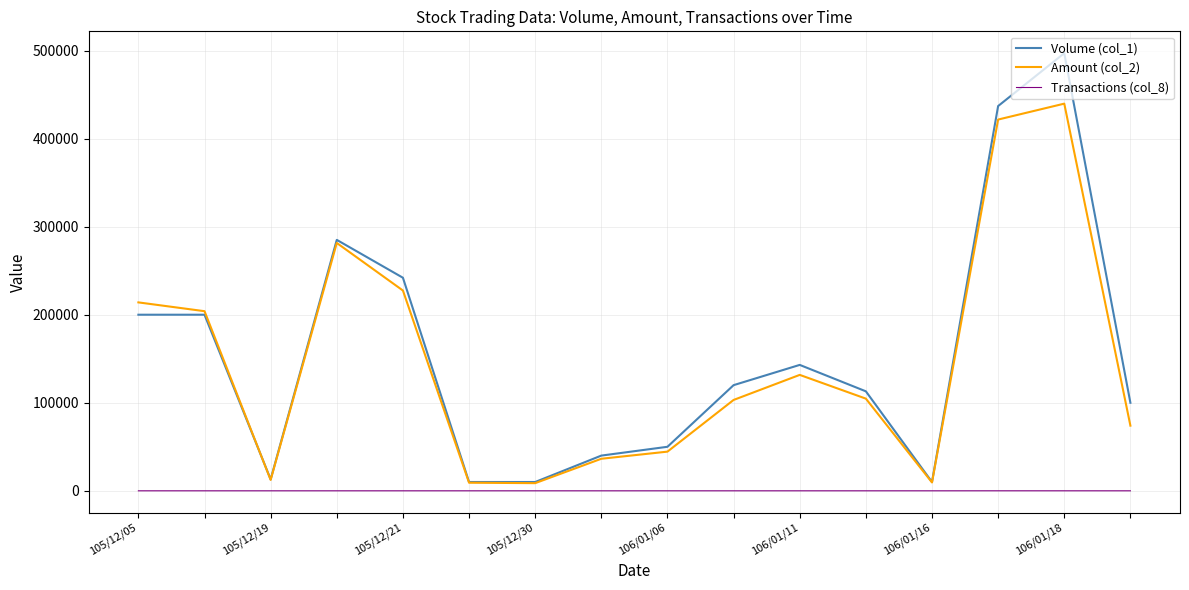

Which series has the largest range (max minus min)?

Volume (col_1)